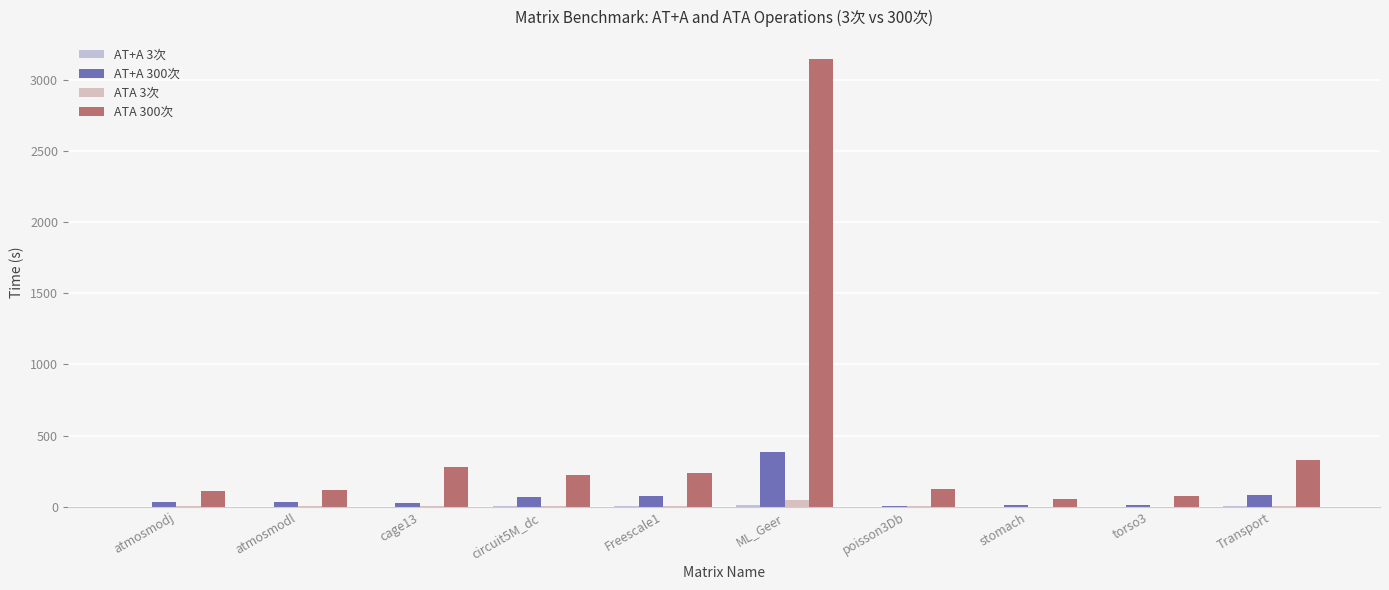

How many groups of bars are there?

10